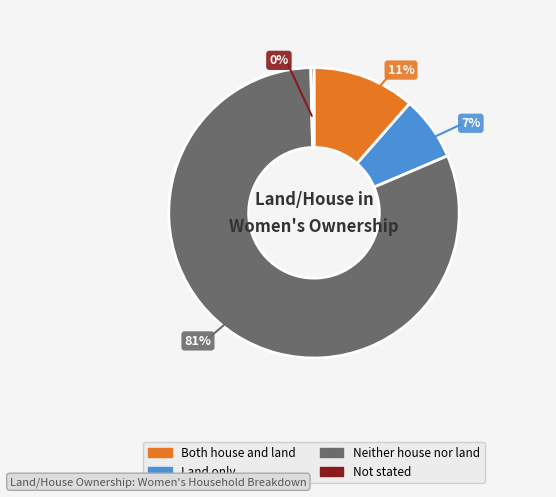

Rank the categories by value from lowest to highest.

Not stated, Land only, Both house and land, Neither house nor land